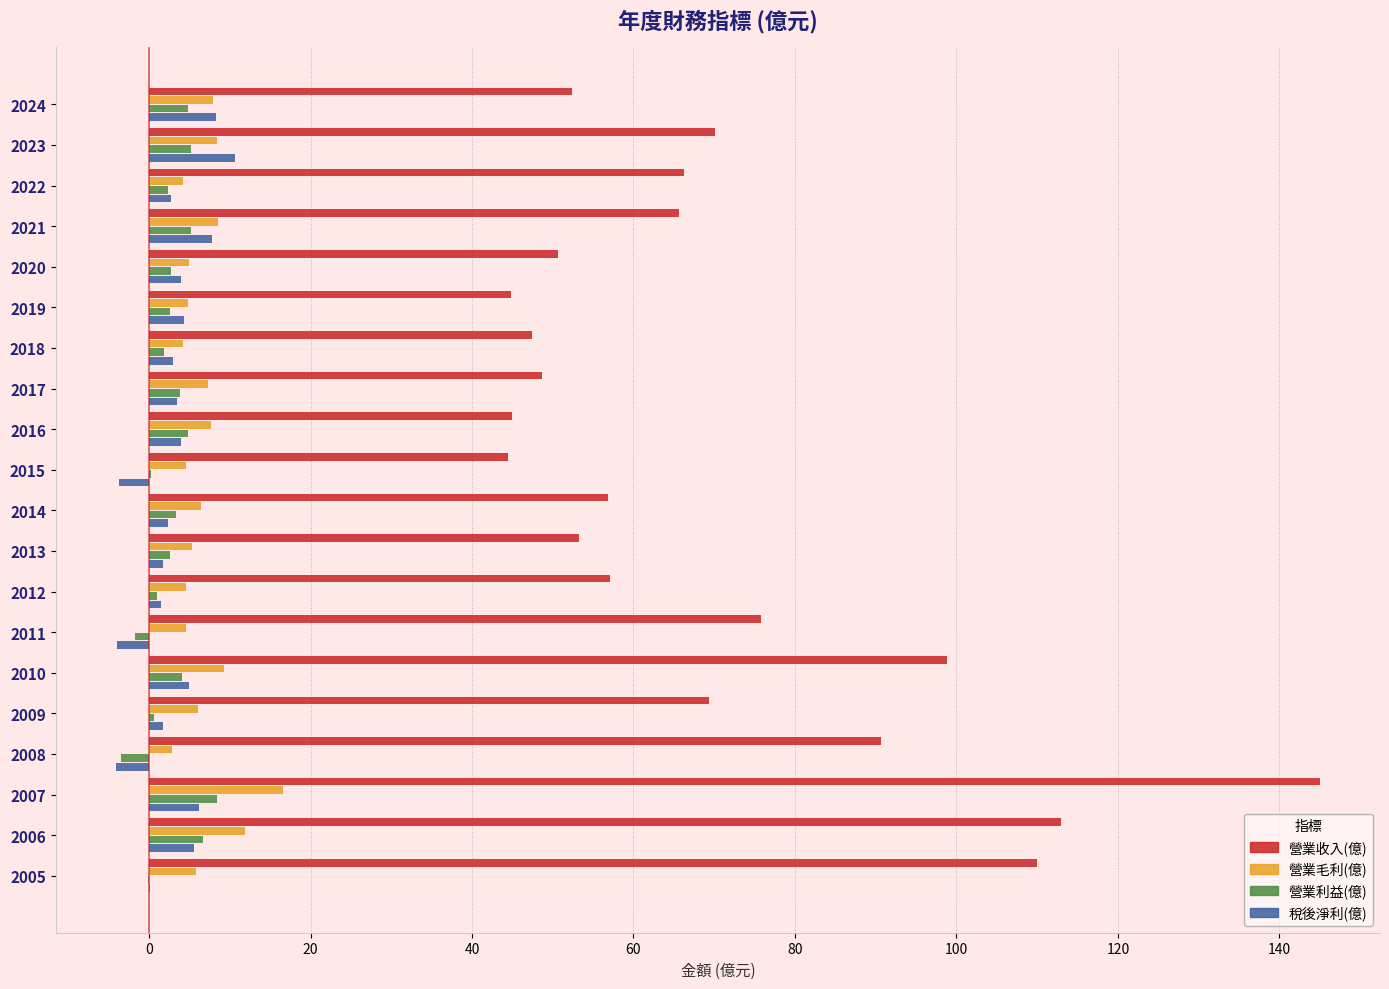

Which series changed the most between 2015 and 2007?

營業收入(億)